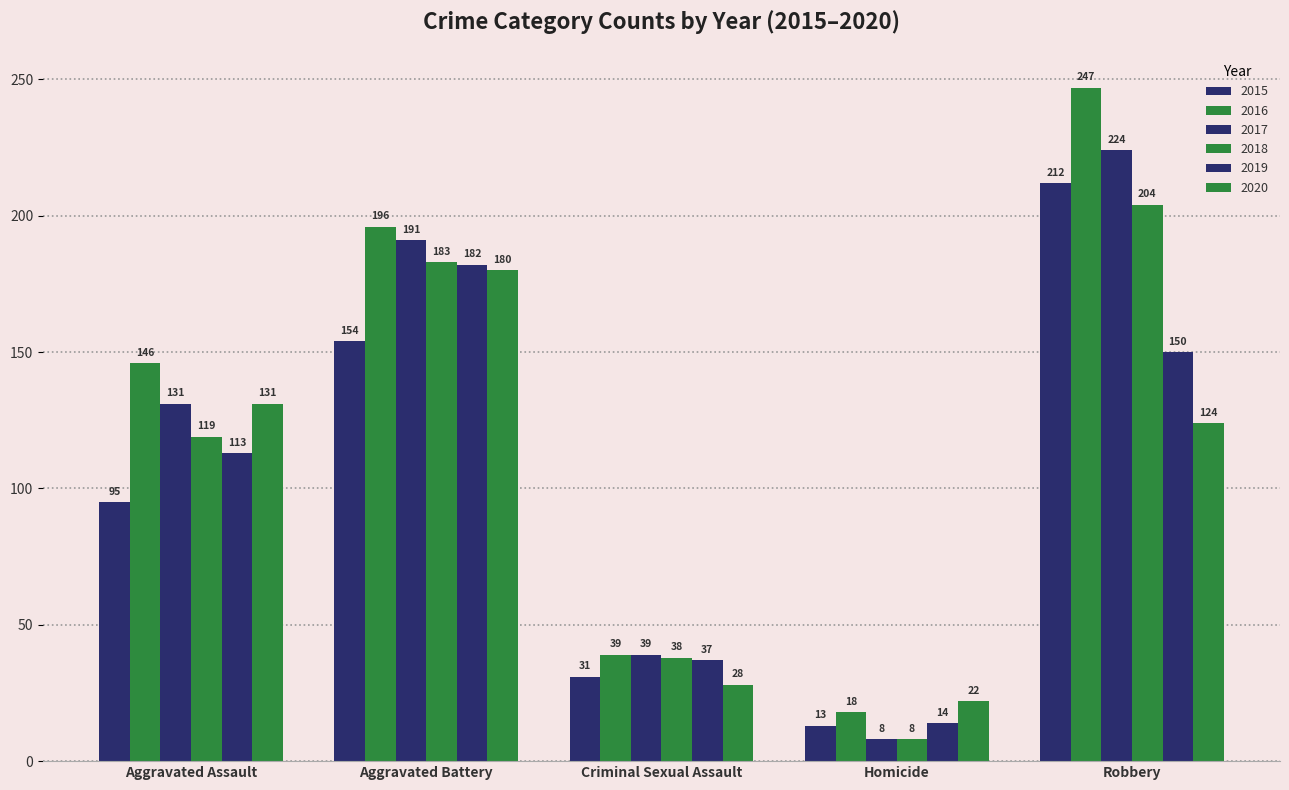

Are the bars grouped side by side (vs. stacked)?

Yes